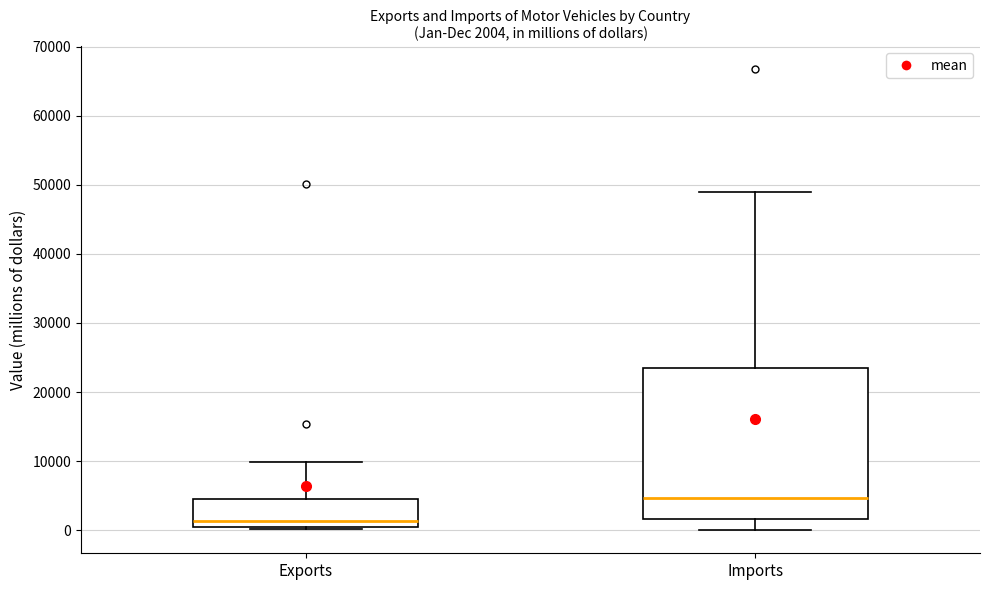

Which box has the highest median line?

Imports